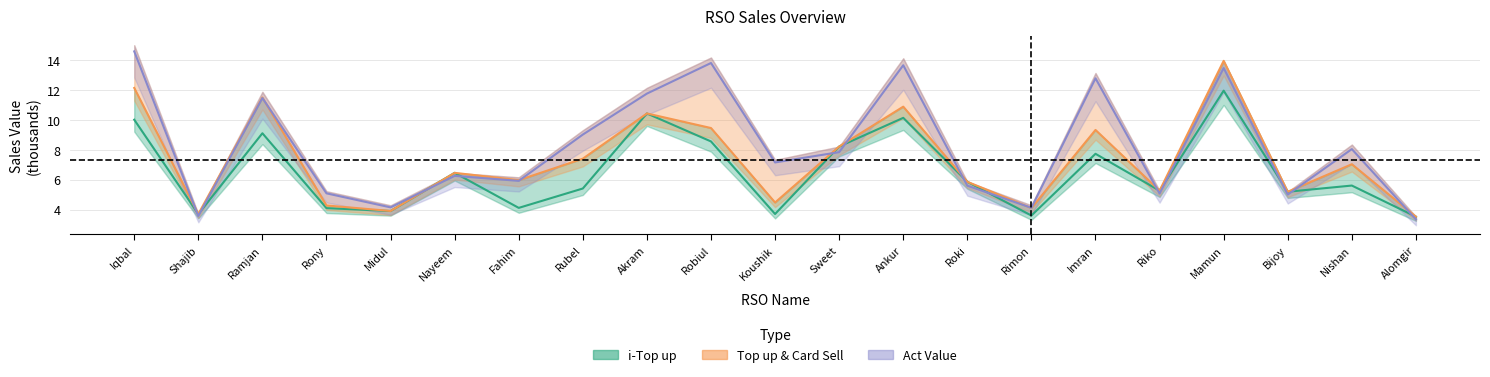

Between Koushik and Rimon, which is larger?

Koushik